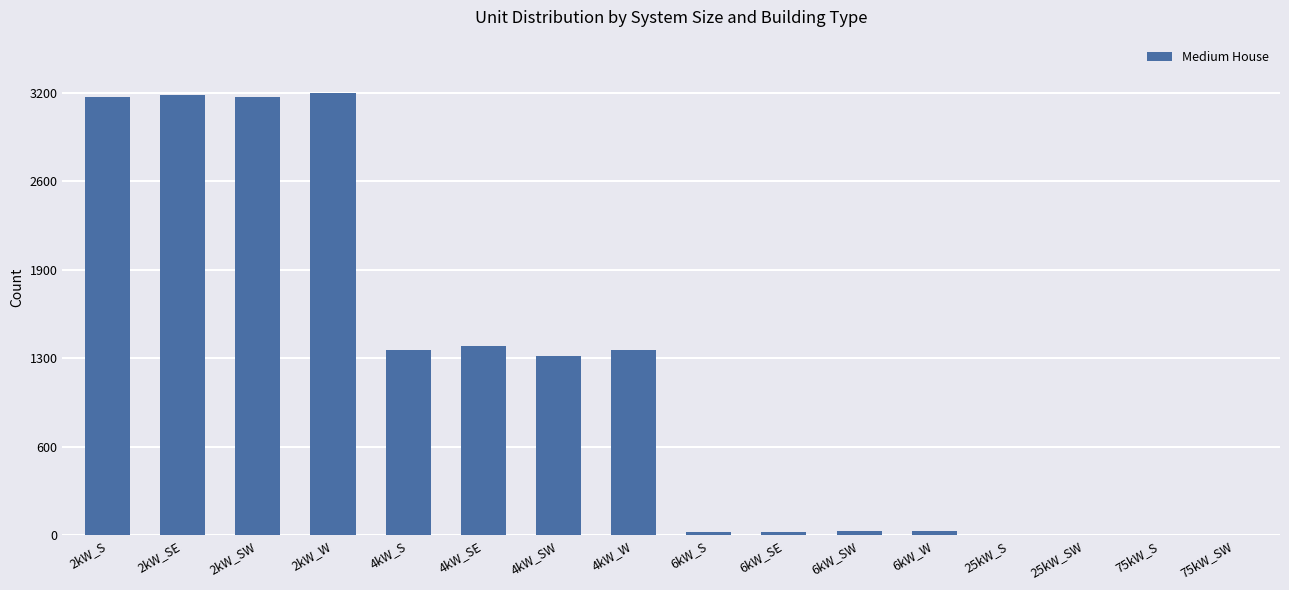

Rank the categories by value from lowest to highest.

25kW_S, 25kW_SW, 75kW_S, 75kW_SW, 6kW_SE, 6kW_S, 6kW_SW, 6kW_W, 4kW_SW, 4kW_W, 4kW_S, 4kW_SE, 2kW_S, 2kW_SW, 2kW_SE, 2kW_W